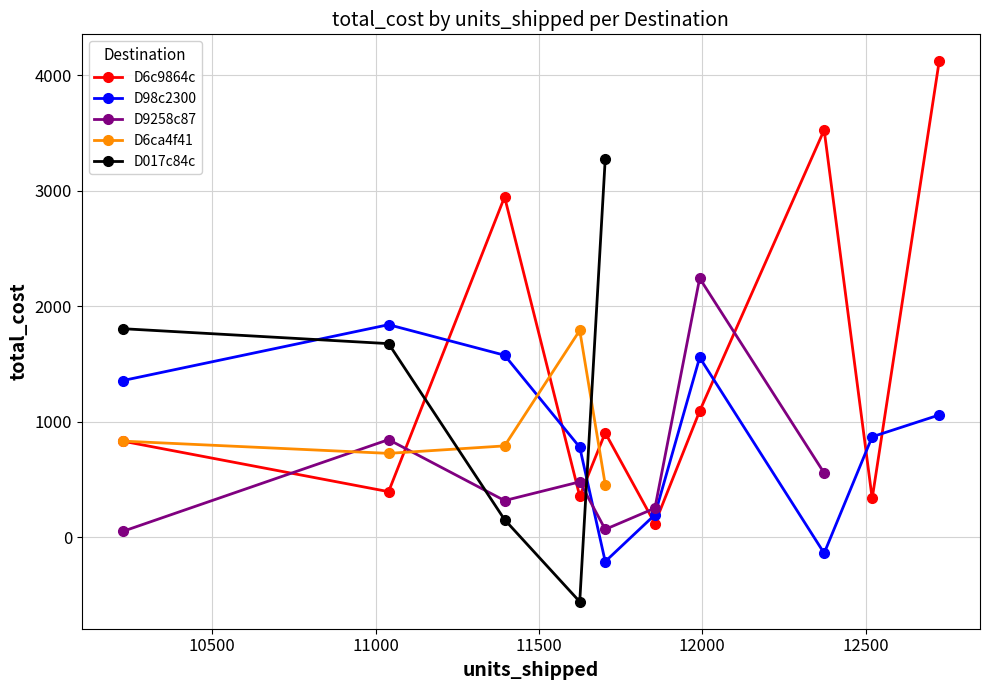

What are all the series names shown in the legend?

D6c9864c, D98c2300, D9258c87, D6ca4f41, D017c84c